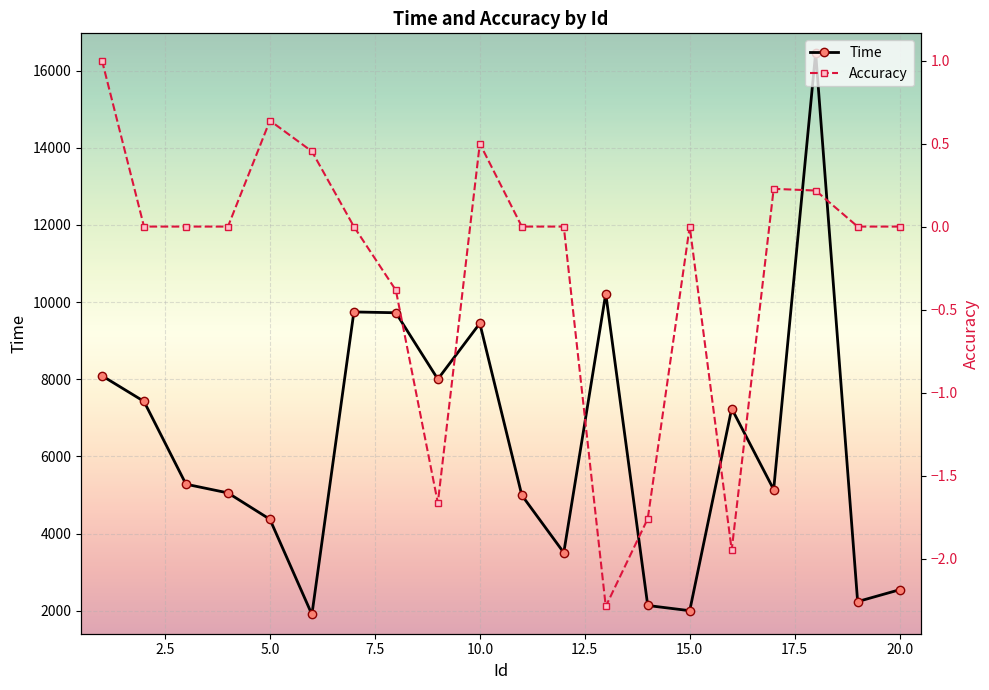

What is the maximum value for Accuracy?

1.0